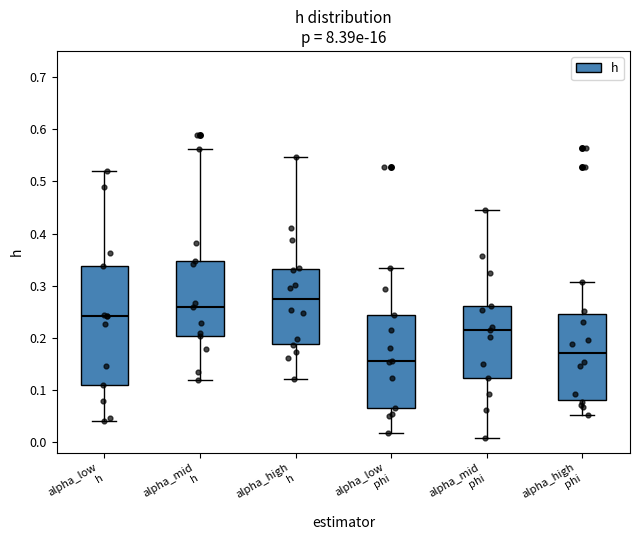

Reading left to right, read every box against the y-axis: the position of its median line, the range the box covers, and the ends of its whiskers. The values are not printed on the chart, so give them approximately, as read against the axis.

alpha_low h: median 0.24, box 0.11 to 0.34, whiskers 0.04 to 0.52
alpha_mid h: median 0.26, box 0.20 to 0.35, whiskers 0.12 to 0.56
alpha_high h: median 0.27, box 0.19 to 0.33, whiskers 0.12 to 0.55
alpha_low phi: median 0.16, box 0.07 to 0.24, whiskers 0.02 to 0.33
alpha_mid phi: median 0.21, box 0.12 to 0.26, whiskers 0.01 to 0.45
alpha_high phi: median 0.17, box 0.08 to 0.25, whiskers 0.05 to 0.31